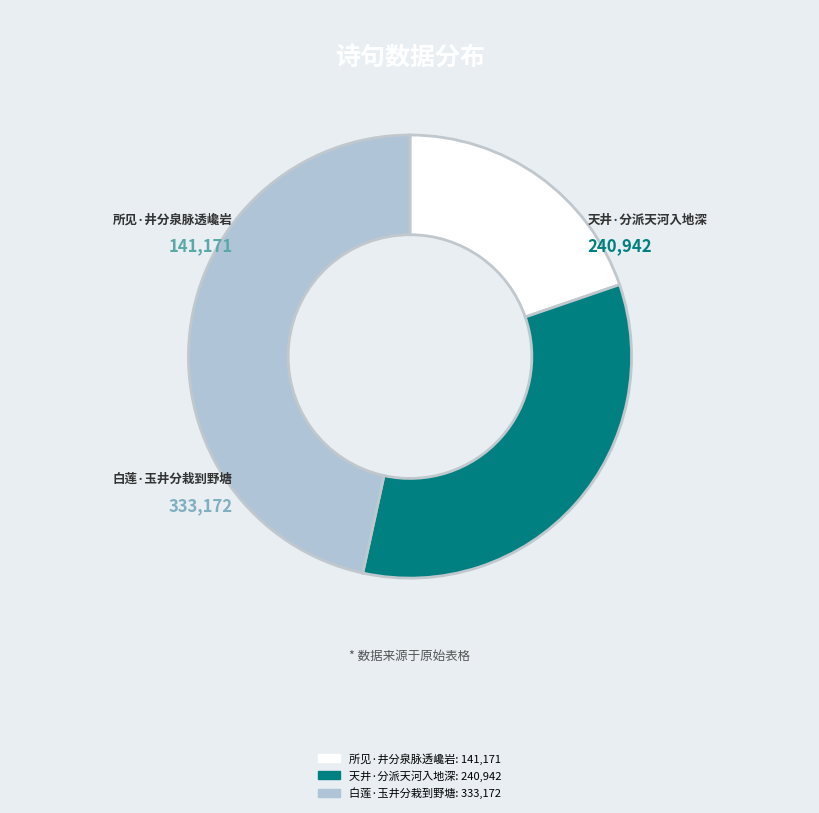

Between 白莲·玉井分栽到野塘 and 天井·分派天河入地深, which is larger?

白莲·玉井分栽到野塘